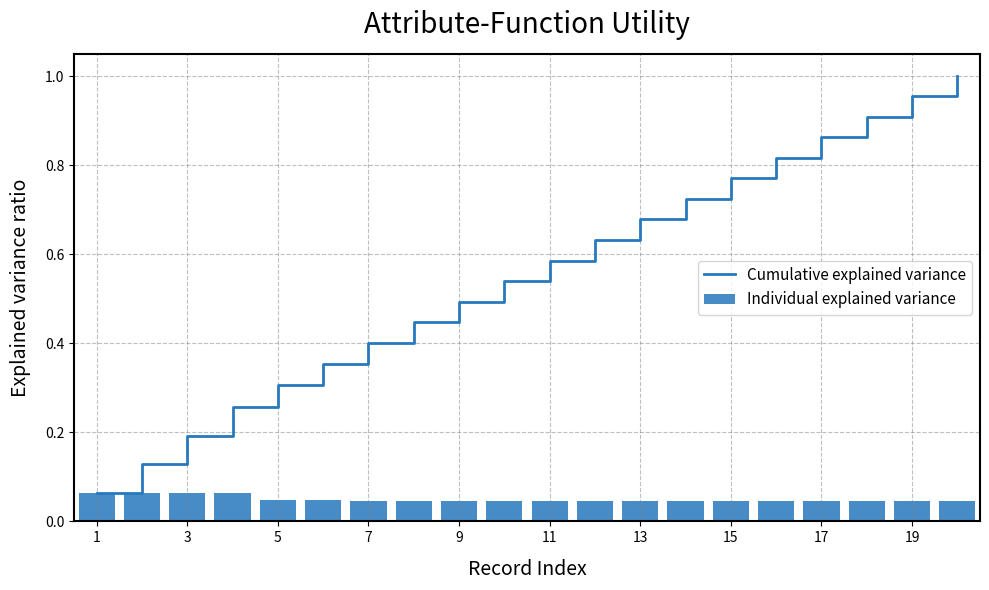

The value of Cumulative explained variance at 7 is 0.6. True or false?

False